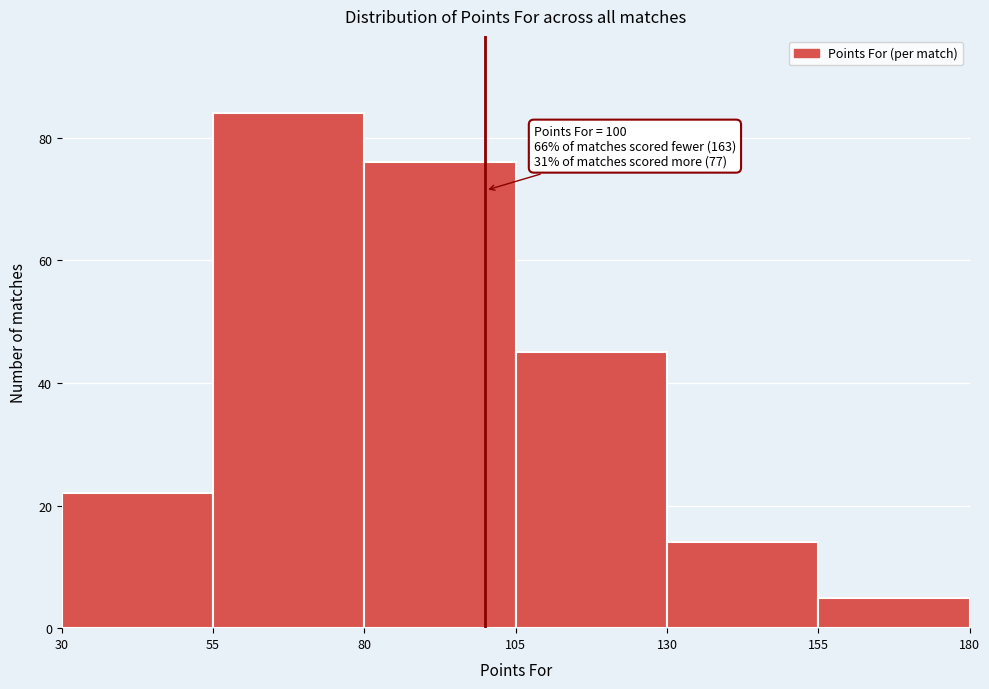

Over which range of the x-axis is the bar tallest?

55 to 80